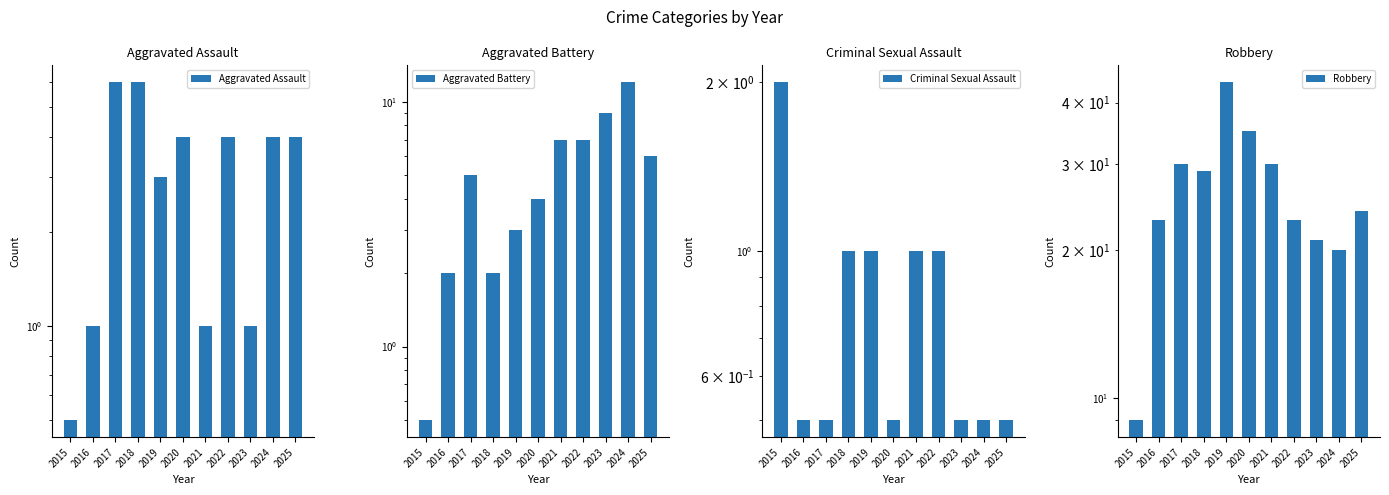

Between 2020 and 2024, which series saw the biggest shift?

Robbery